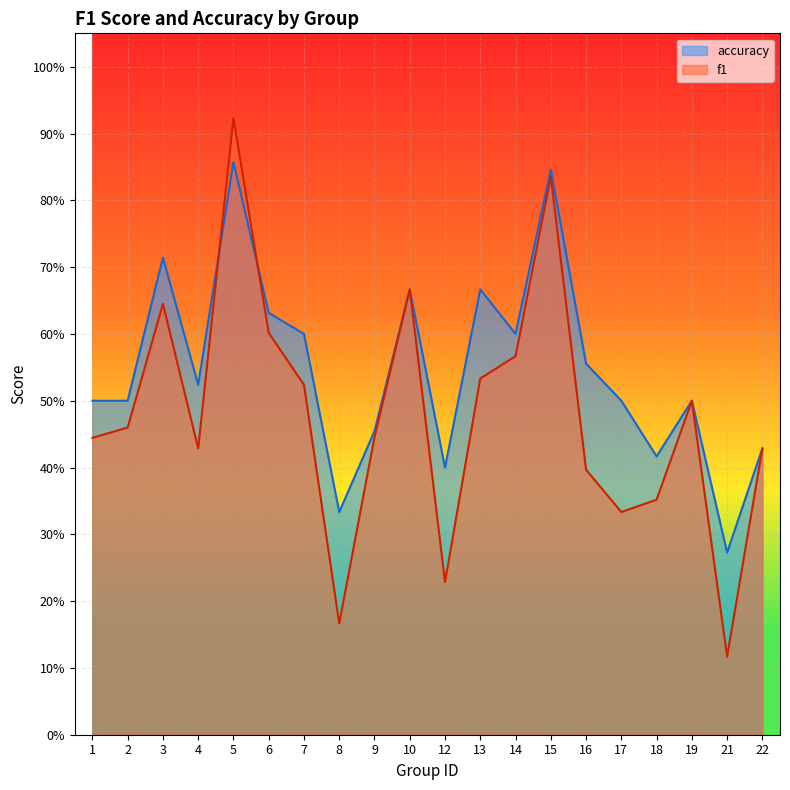

Reading left to right, what are all the values shown in this chart?

f1: 1=0.4	2=0.5	3=0.6	4=0.4	5=0.9	6=0.6	7=0.5	8=0.2	9=0.4	10=0.7	12=0.2	13=0.5	14=0.6	15=0.8	16=0.4	17=0.3	18=0.4	19=0.5	21=0.1	22=0.4
accuracy: 1=0.5	2=0.5	3=0.7	4=0.5	5=0.9	6=0.6	7=0.6	8=0.3	9=0.5	10=0.7	12=0.4	13=0.7	14=0.6	15=0.8	16=0.6	17=0.5	18=0.4	19=0.5	21=0.3	22=0.4